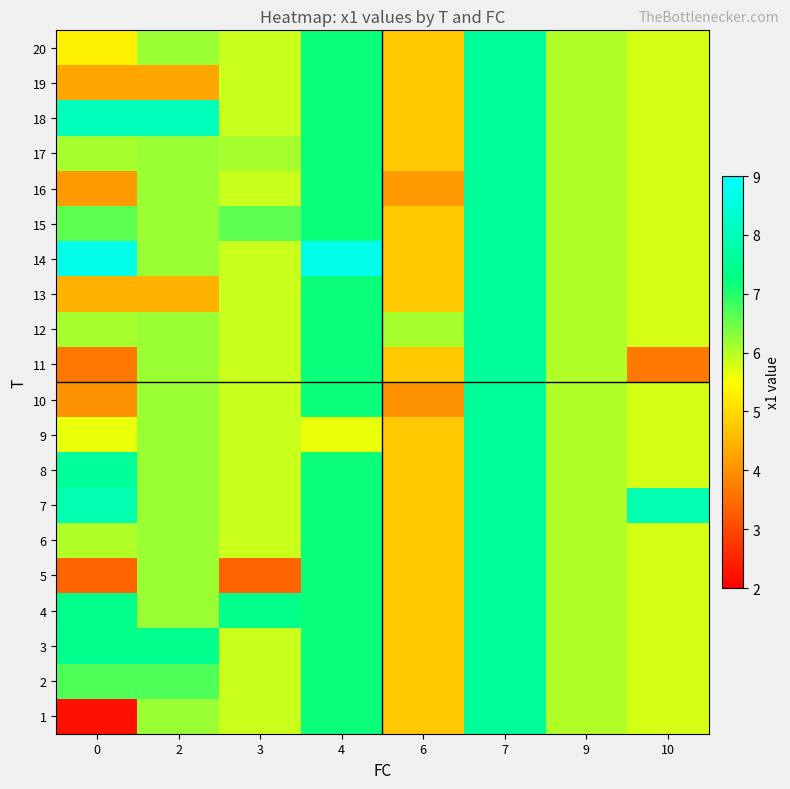

Reading left to right, list all the values displayed in this chart.

1: 0=2.2	2=6.2	3=5.9	4=7.2	6=4.8	7=7.6	9=6.0	10=5.8
2: 0=6.7	2=6.7	3=5.9	4=7.2	6=4.8	7=7.6	9=6.0	10=5.8
3: 0=7.4	2=7.4	3=5.9	4=7.2	6=4.8	7=7.6	9=6.0	10=5.8
4: 0=7.4	2=6.2	3=7.4	4=7.2	6=4.8	7=7.6	9=6.0	10=5.8
5: 0=3.4	2=6.2	3=3.4	4=7.2	6=4.8	7=7.6	9=6.0	10=5.8
6: 0=6.0	2=6.2	3=5.9	4=7.2	6=4.8	7=7.6	9=6.0	10=5.8
7: 0=7.9	2=6.2	3=5.9	4=7.2	6=4.8	7=7.6	9=6.0	10=7.9
8: 0=7.6	2=6.2	3=5.9	4=7.2	6=4.8	7=7.6	9=6.0	10=5.8
9: 0=5.6	2=6.2	3=5.9	4=5.6	6=4.8	7=7.6	9=6.0	10=5.8
10: 0=4.0	2=6.2	3=5.9	4=7.2	6=4.0	7=7.6	9=6.0	10=5.8
11: 0=3.7	2=6.2	3=5.9	4=7.2	6=4.8	7=7.6	9=6.0	10=3.7
12: 0=6.1	2=6.2	3=5.9	4=7.2	6=6.1	7=7.6	9=6.0	10=5.8
13: 0=4.5	2=4.5	3=5.9	4=7.2	6=4.8	7=7.6	9=6.0	10=5.8
14: 0=8.7	2=6.2	3=5.9	4=8.7	6=4.8	7=7.6	9=6.0	10=5.8
15: 0=6.6	2=6.2	3=6.6	4=7.2	6=4.8	7=7.6	9=6.0	10=5.8
16: 0=4.1	2=6.2	3=5.9	4=7.2	6=4.1	7=7.6	9=6.0	10=5.8
17: 0=6.1	2=6.2	3=6.1	4=7.2	6=4.8	7=7.6	9=6.0	10=5.8
18: 0=8.1	2=8.1	3=5.9	4=7.2	6=4.8	7=7.6	9=6.0	10=5.8
19: 0=4.3	2=4.3	3=5.9	4=7.2	6=4.8	7=7.6	9=6.0	10=5.8
20: 0=5.3	2=6.2	3=5.9	4=7.2	6=4.8	7=7.6	9=6.0	10=5.8